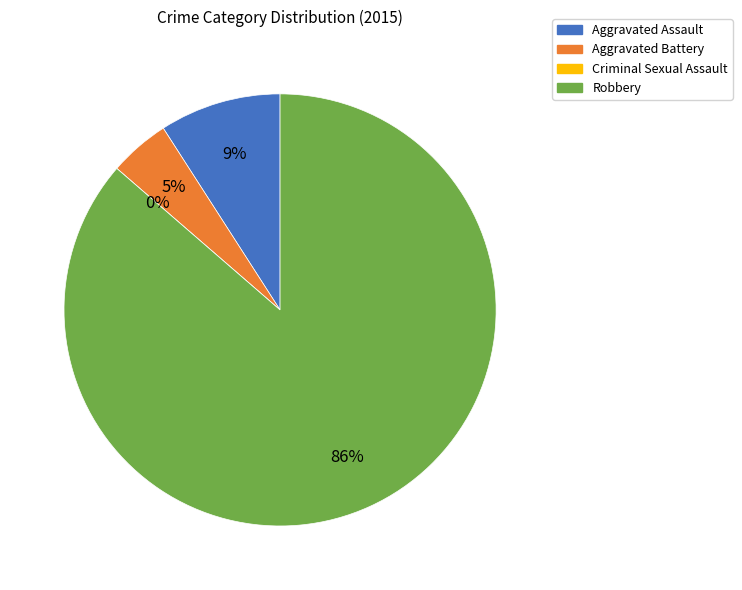

True or false: Aggravated Assault accounts for 9% of the total.

True